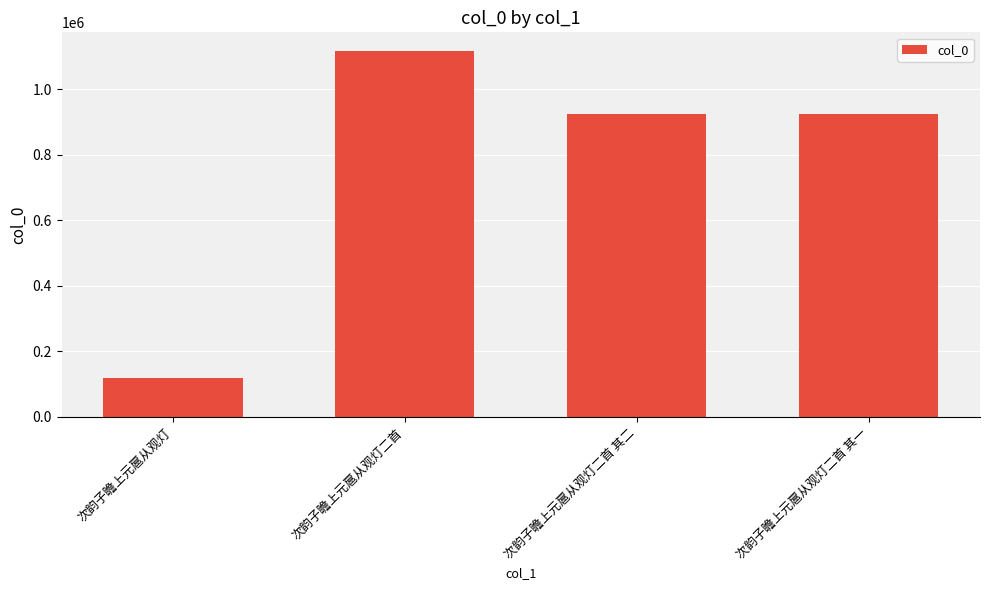

What is the difference between the maximum and minimum values?

998141